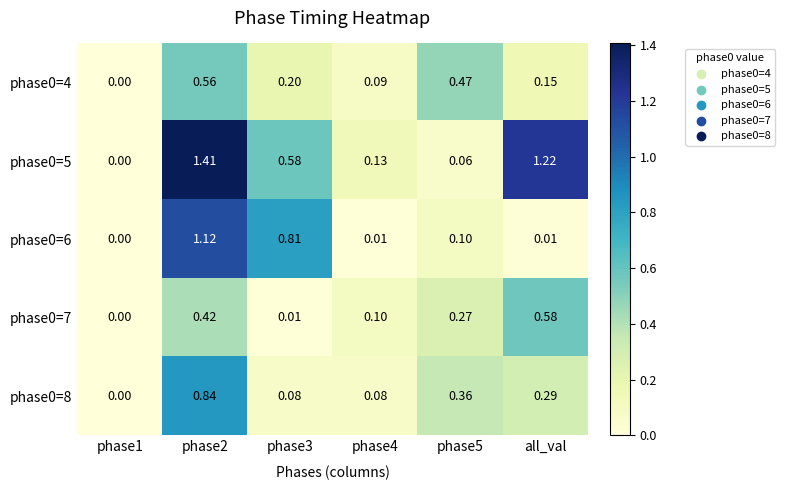

Is the value of phase0=5 at all_val greater than the value of phase0=7 at all_val?

Yes